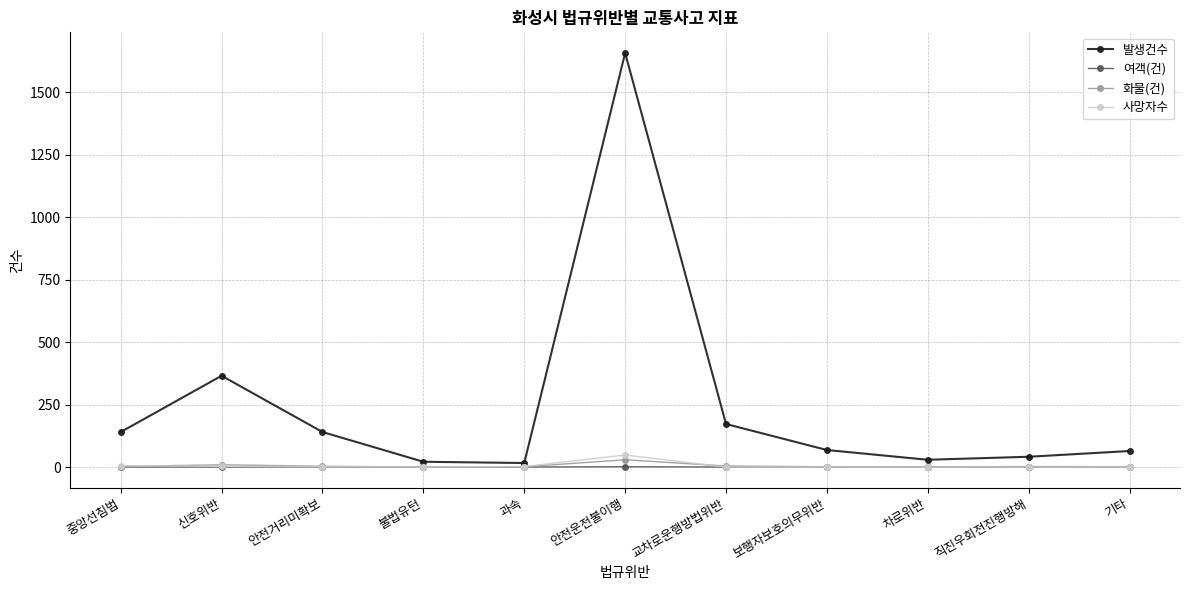

What is the difference between the highest and lowest values at 중앙선침범?

140